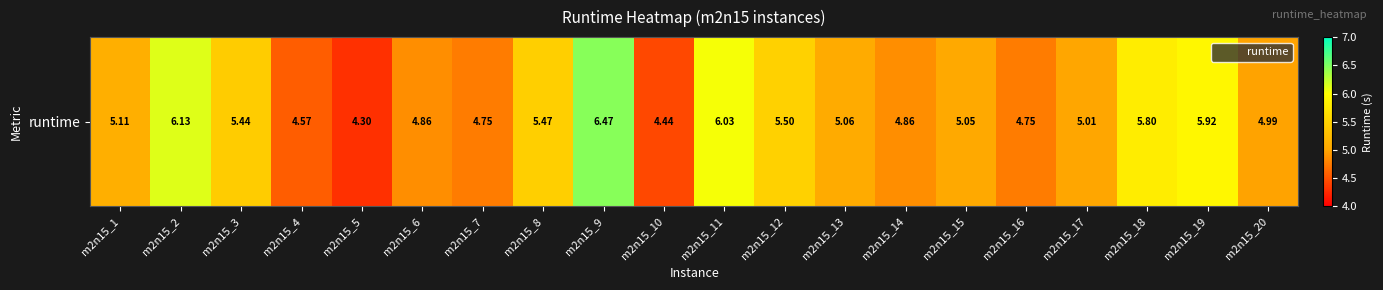

How many values are below 5?

8